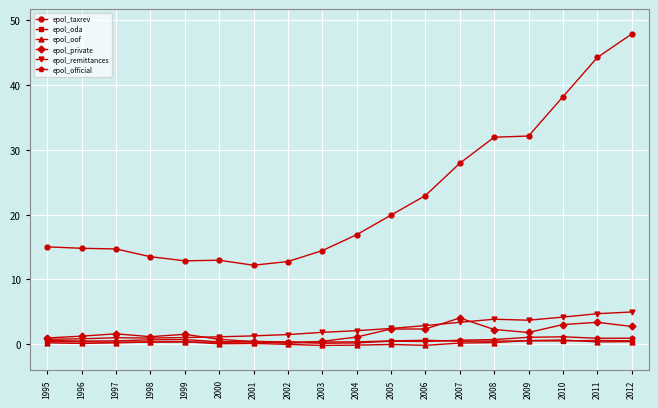

True or false: epol_official has more than 2 interior local peaks.

True